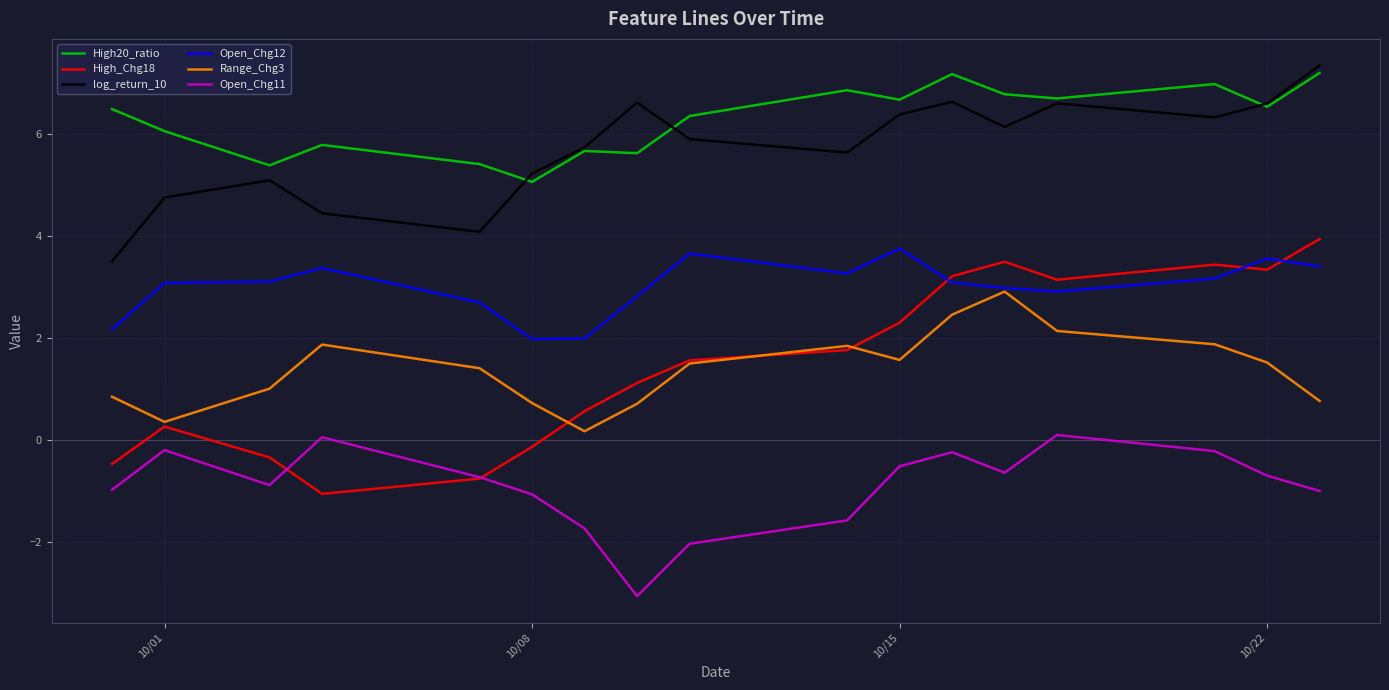

True or false: log_return_10 and Open_Chg12 cross at least once.

False